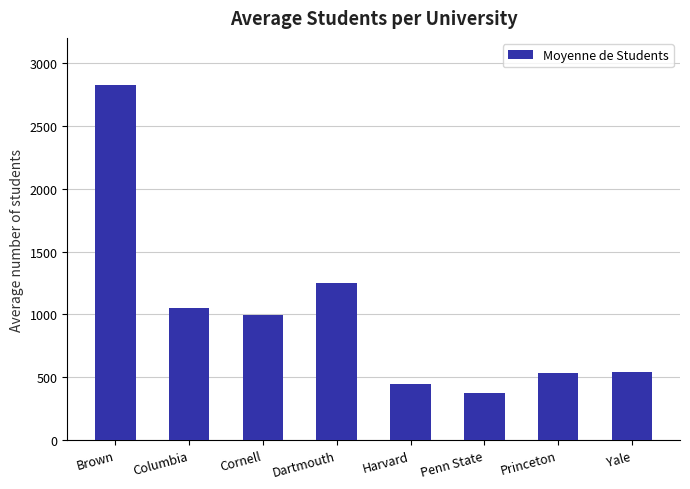

Is it true that the value at Penn State is 579.5?

False